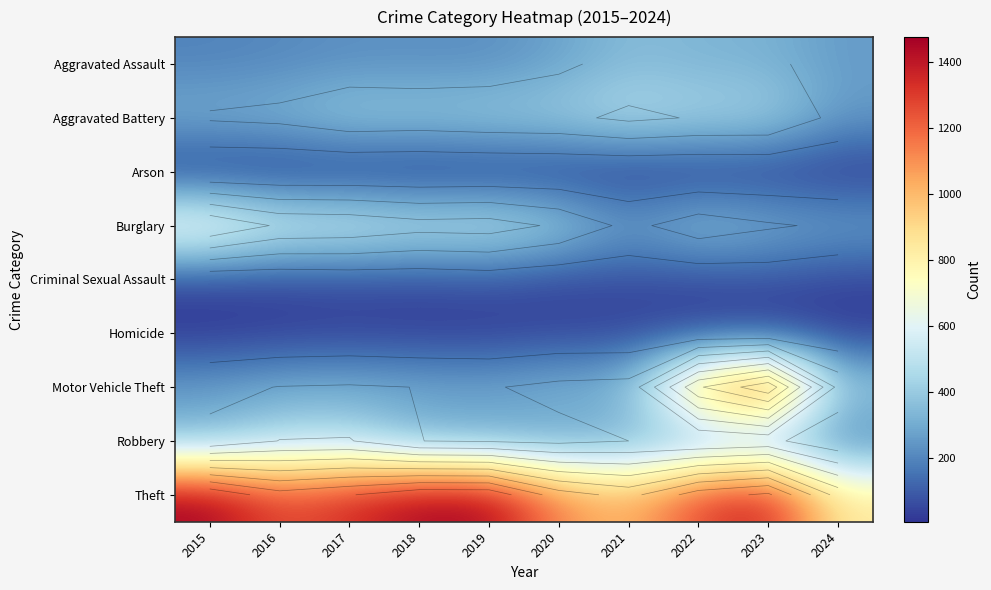

How many categories are shown in the chart?

10